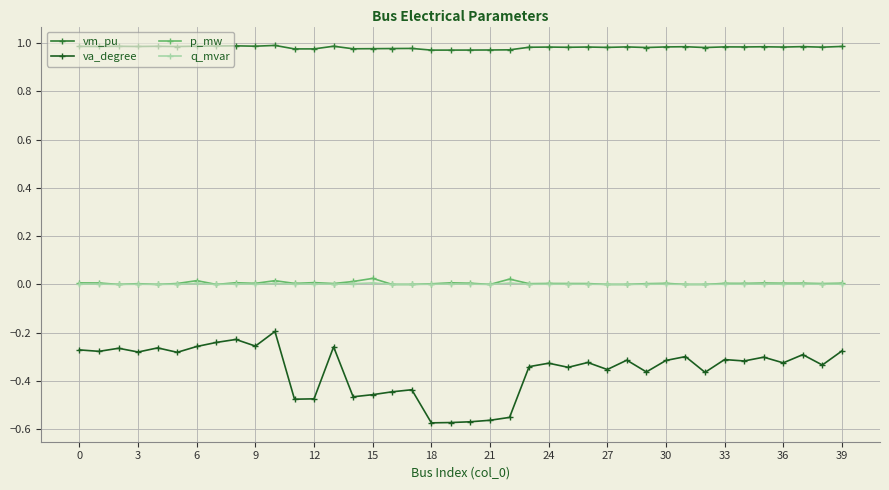

What are all the series names shown in the legend?

vm_pu, va_degree, p_mw, q_mvar